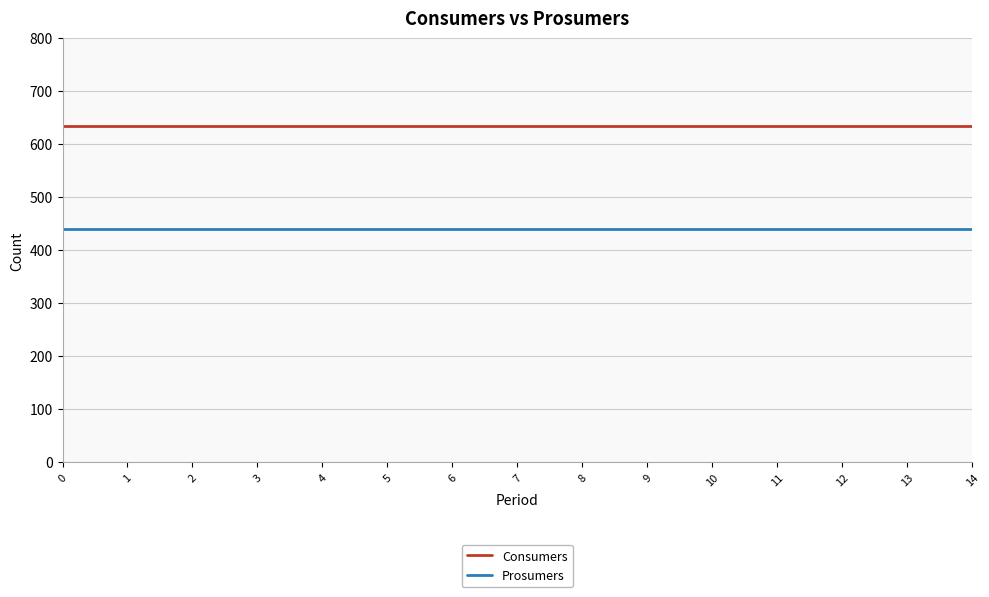

At how many categories does at least one series exceed 441?

15